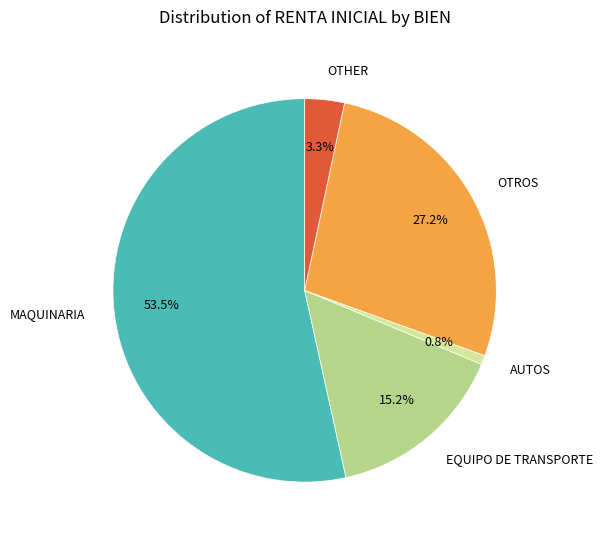

To the nearest percent, what is the average slice percentage?

20%